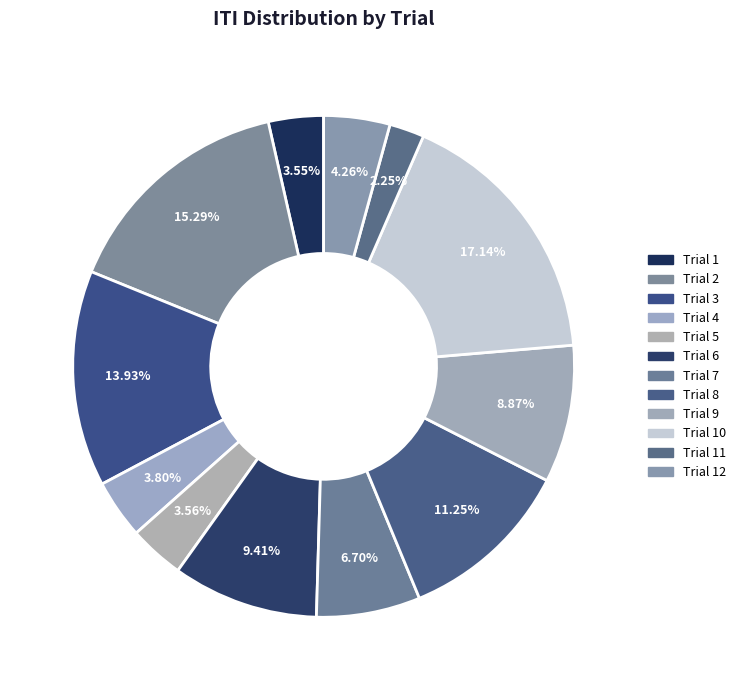

The Trial 6 slice represents 9% of the pie. True or false?

True